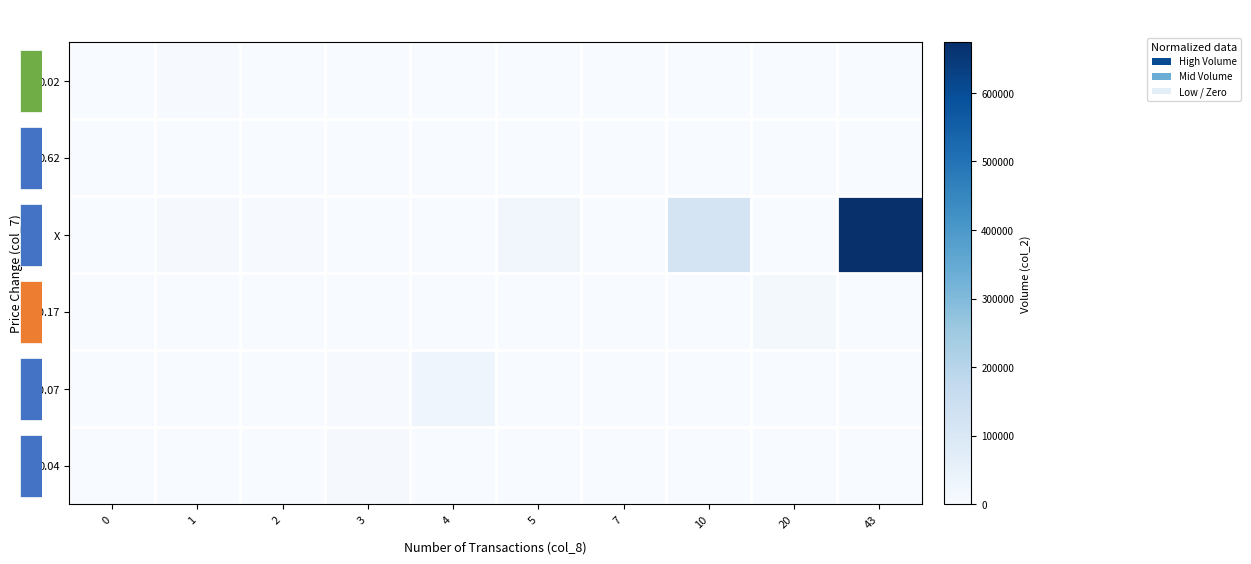

Reading left to right, transcribe all the data shown in this chart.

0.02: 0=0.0	1=0.0	2=0.0	3=0.0	4=0.0	5=0.0	7=0.0	10=0.0	20=0.0	43=0.0
0.62: 0=0.0	1=0.0	2=0.0	3=0.0	4=0.0	5=0.0	7=0.0	10=0.0	20=0.0	43=0.0
X: 0=0.0	1=0.0	2=0.0	3=0.0	4=0.0	5=0.0	7=0.0	10=0.2	20=0.0	43=1.0
-0.17: 0=0.0	1=0.0	2=0.0	3=0.0	4=0.0	5=0.0	7=0.0	10=0.0	20=0.0	43=0.0
-0.07: 0=0.0	1=0.0	2=0.0	3=0.0	4=0.0	5=0.0	7=0.0	10=0.0	20=0.0	43=0.0
0.04: 0=0.0	1=0.0	2=0.0	3=0.0	4=0.0	5=0.0	7=0.0	10=0.0	20=0.0	43=0.0